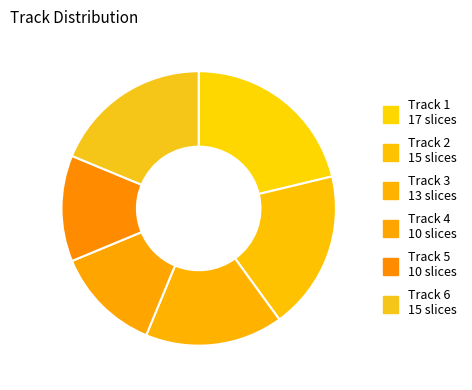

How many slices are in this pie chart?

6